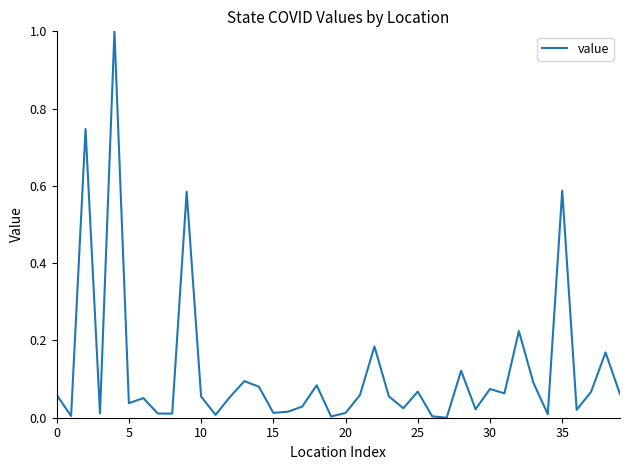

What is the maximum value shown in the chart?

1.0